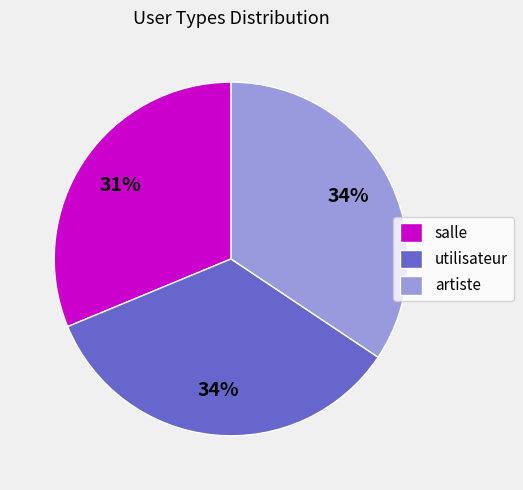

To the nearest percent, what percentage of the pie is utilisateur?

34%